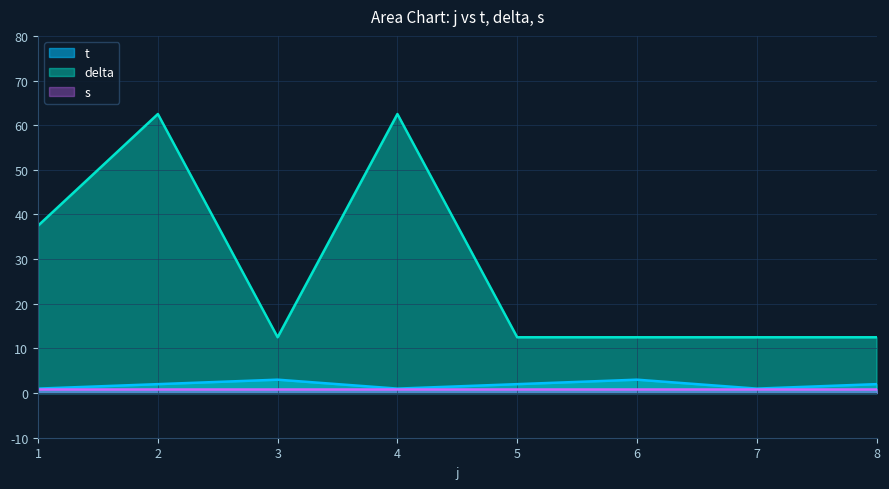

How many lines are shown in the chart?

3